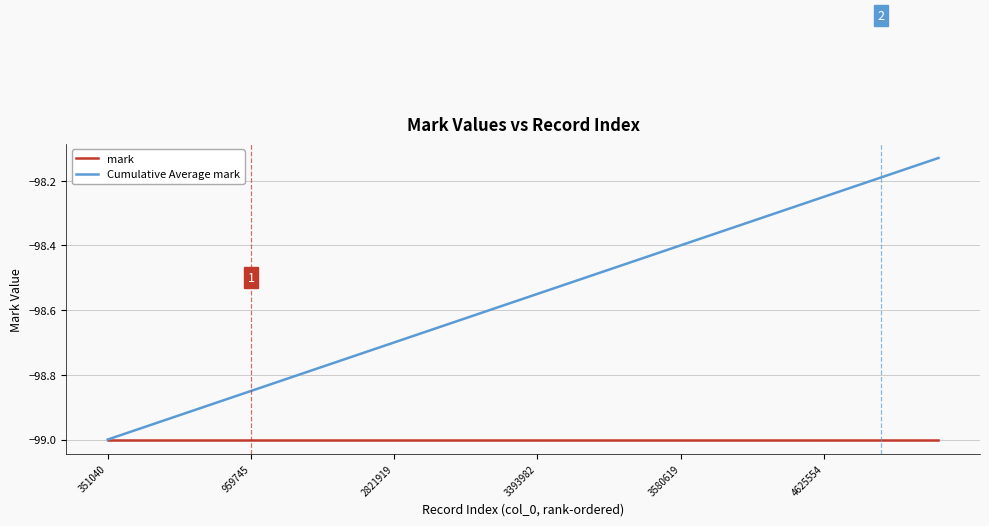

How many lines are shown in the chart?

2